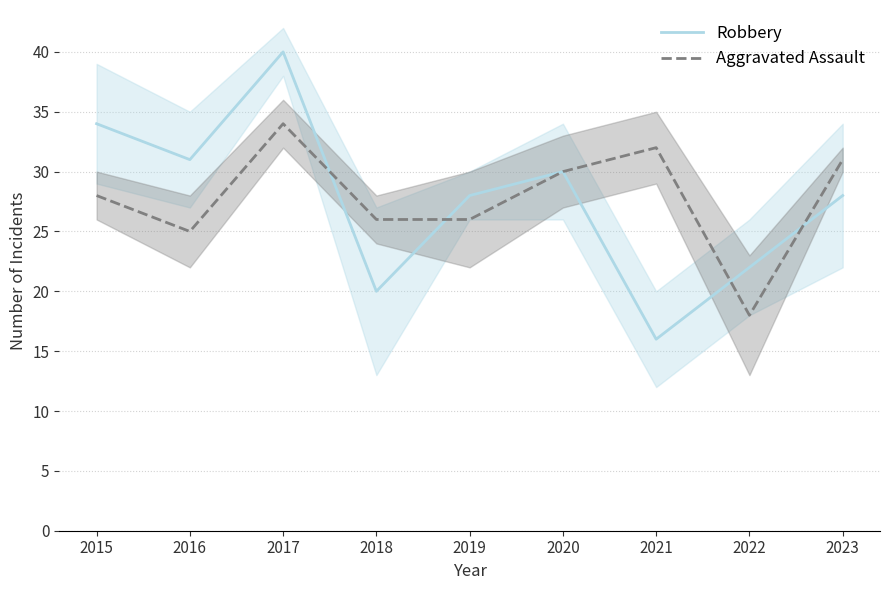

True or false: Robbery has a value of 28 at 2019.

True